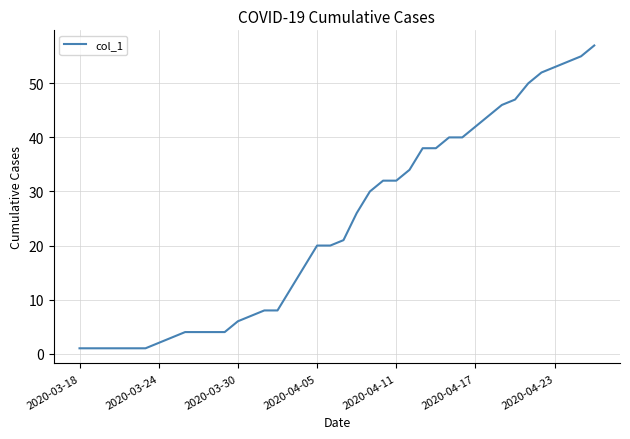

What is the maximum value shown in the chart?

57